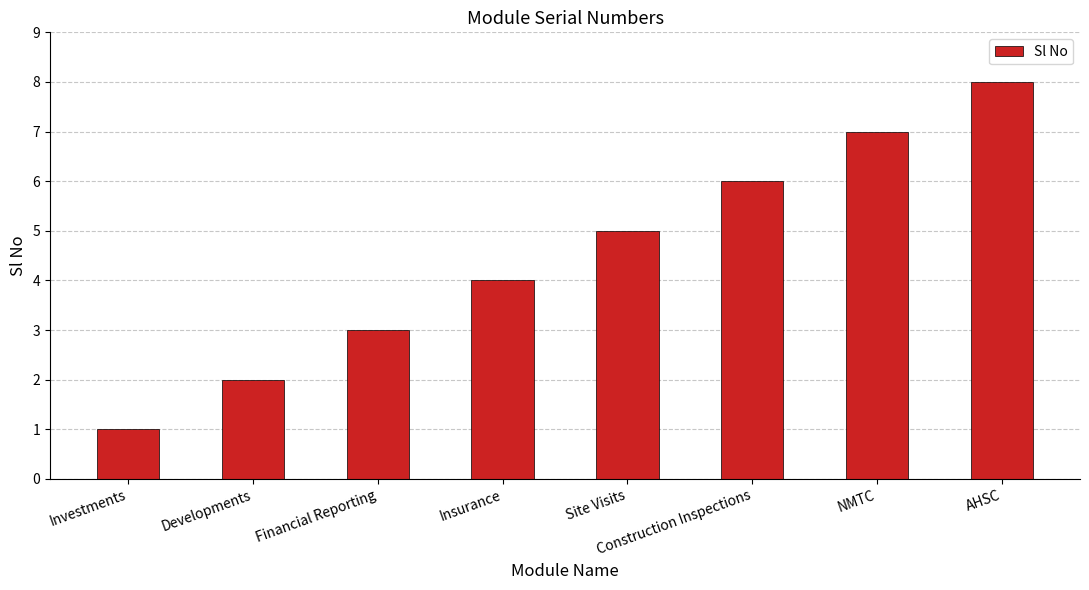

Count the values in the range 3 to 7.

5